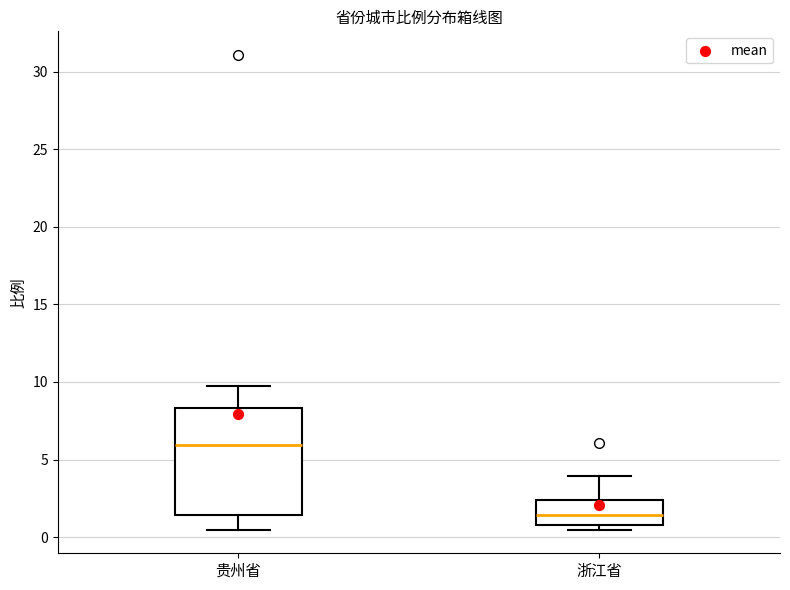

Reading left to right, read every box against the y-axis: the position of its median line, the range the box covers, and the ends of its whiskers. The values are not printed on the chart, so give them approximately, as read against the axis.

贵州省: median 6.0, box 1.5 to 8.5, whiskers 0.5 to 9.5
浙江省: median 1.5, box 1.0 to 2.5, whiskers 0.5 to 4.0